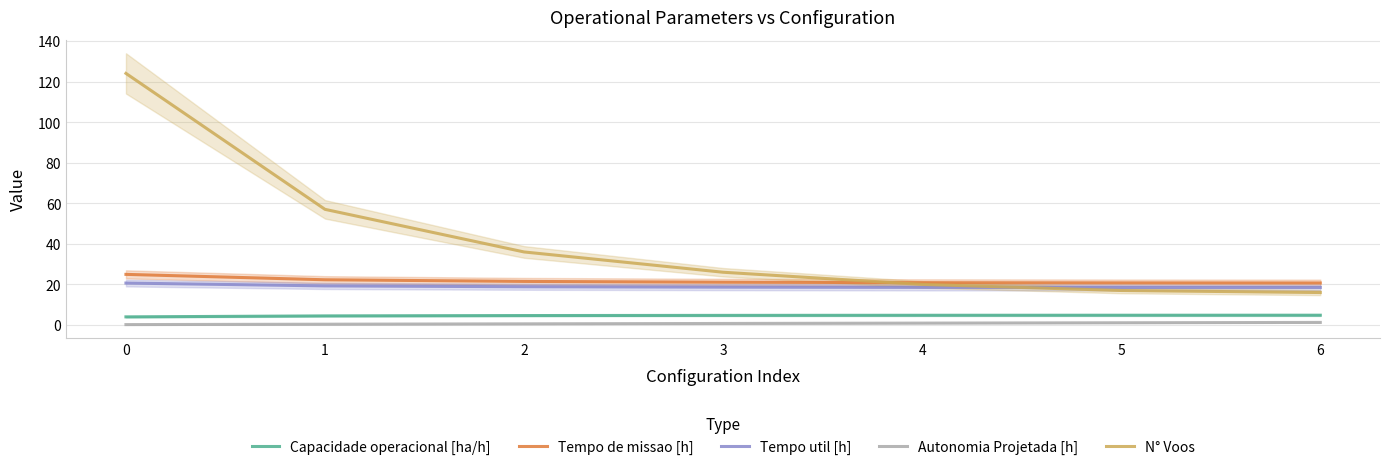

At which label is N° Voos closest to 70?

1